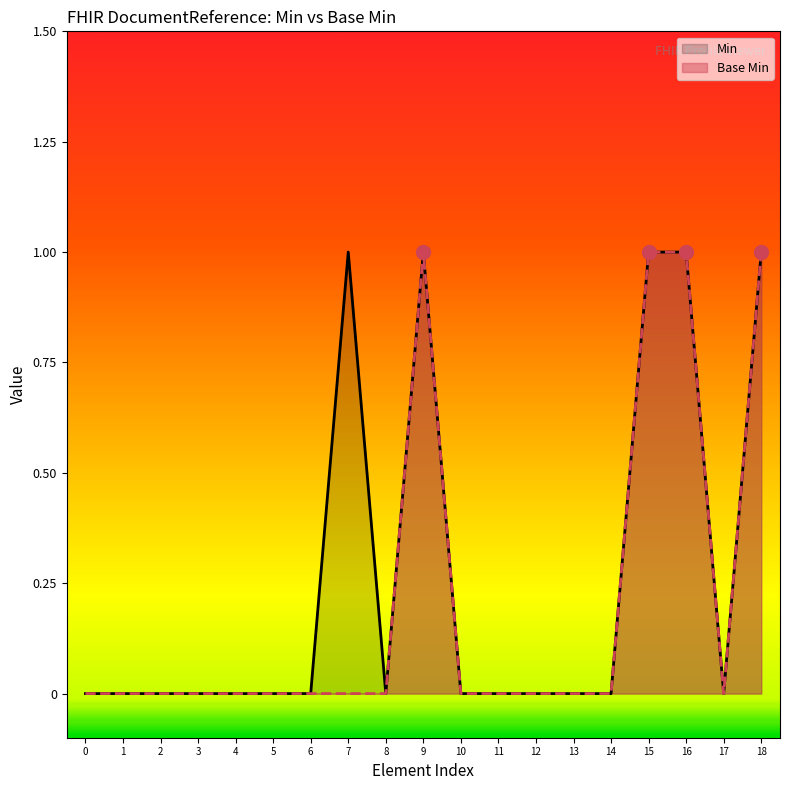

Which series has the largest total across all categories?

Min